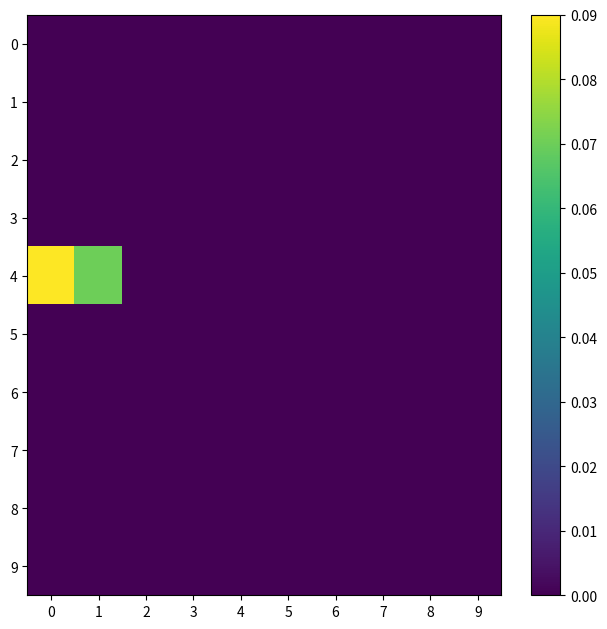

Between 7 and 4, which is larger?

7